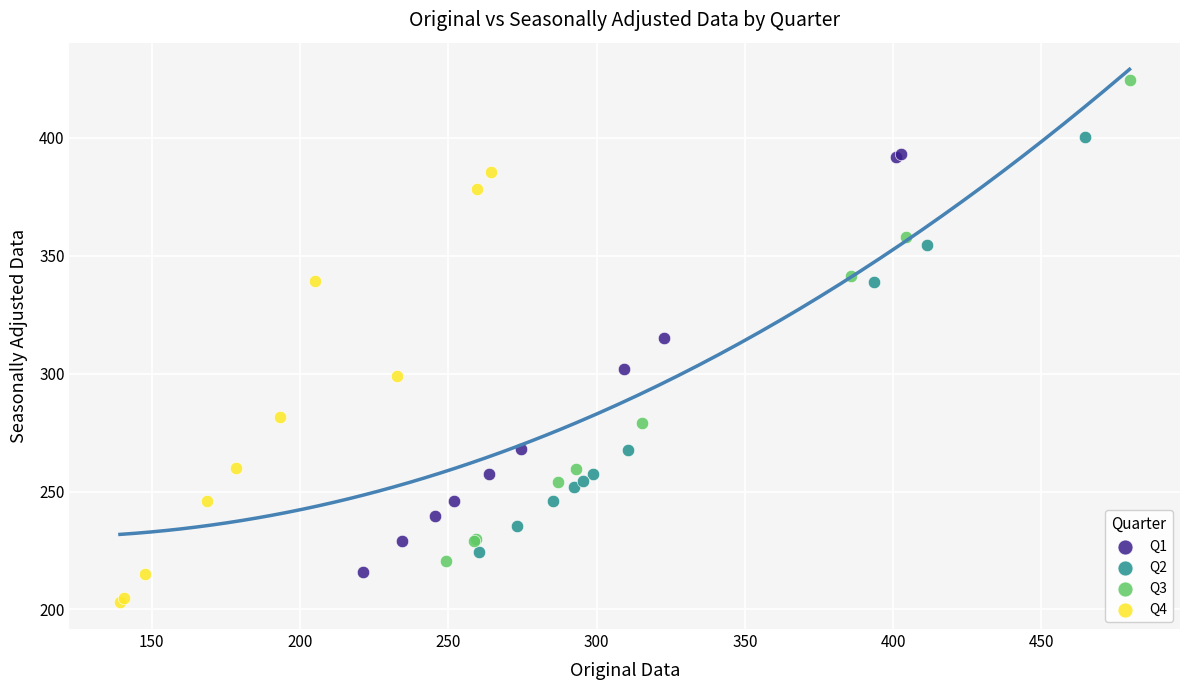

Which series reaches the minimum Y coordinate?

Q4